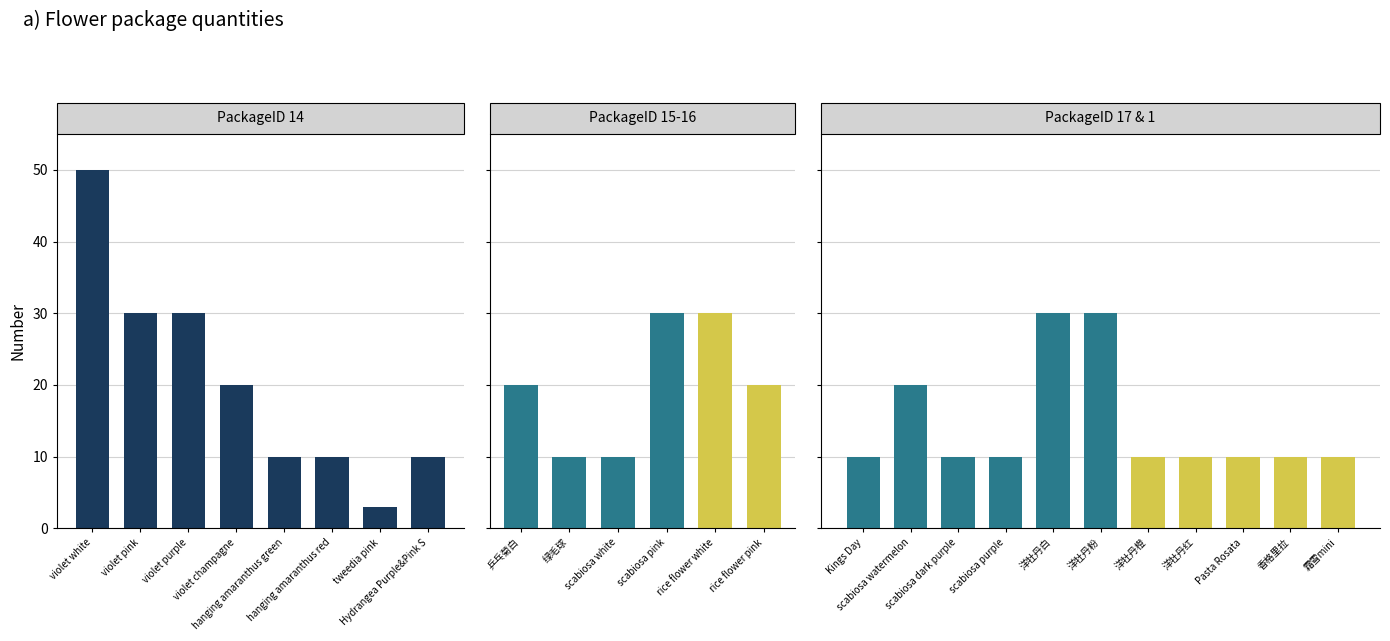

What is the minimum value shown in the chart?

3